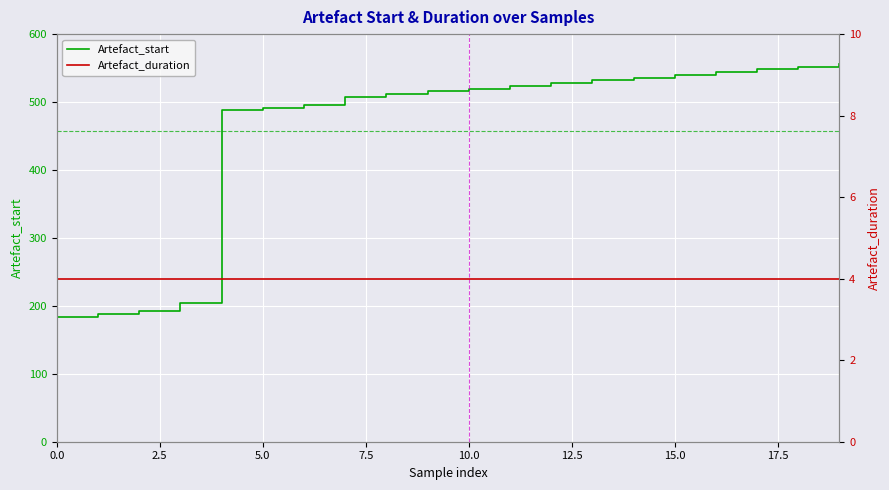

True or false: Artefact_start has a value of 539.9 at 15.0.

True